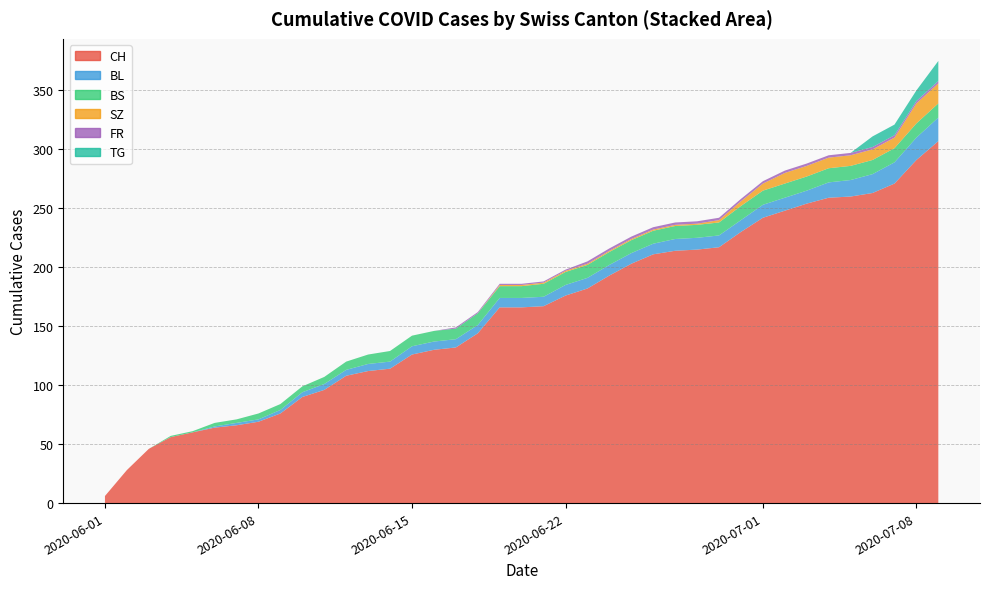

What is the average value of the CH series?

160